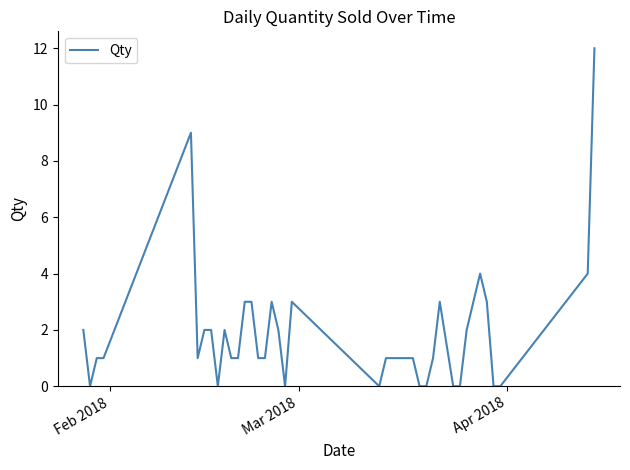

What is the greatest value displayed?

12